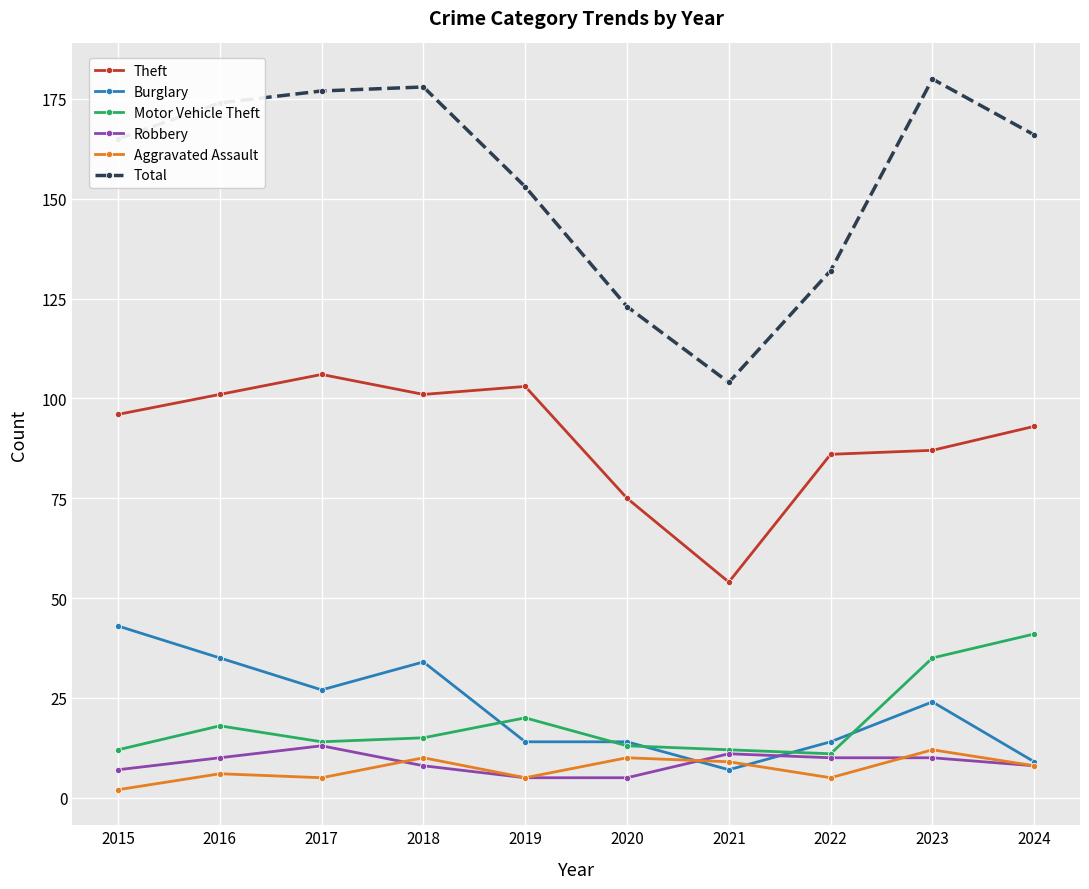

True or false: Burglary and Theft cross at least once.

False